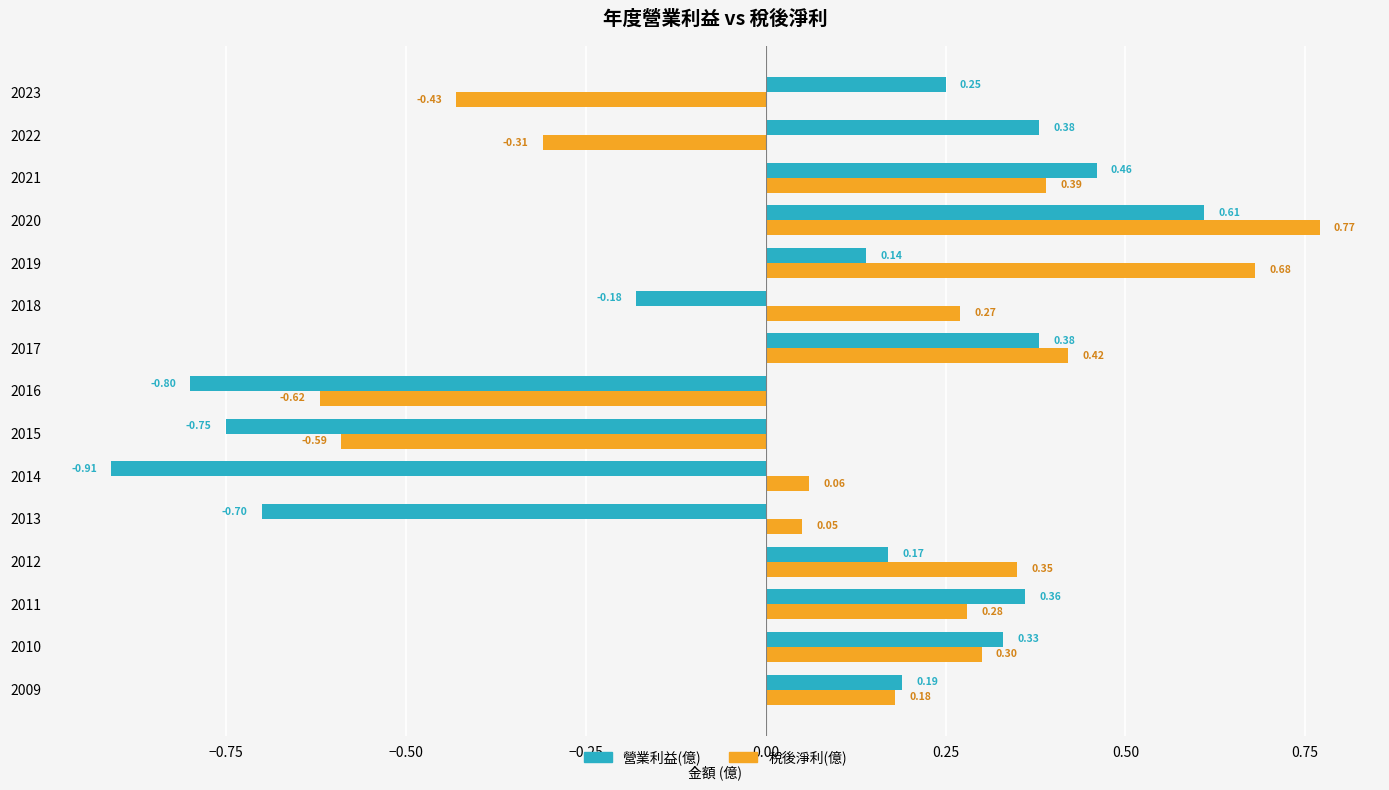

Between 2010 and 2022, which series saw the biggest shift?

稅後淨利(億)